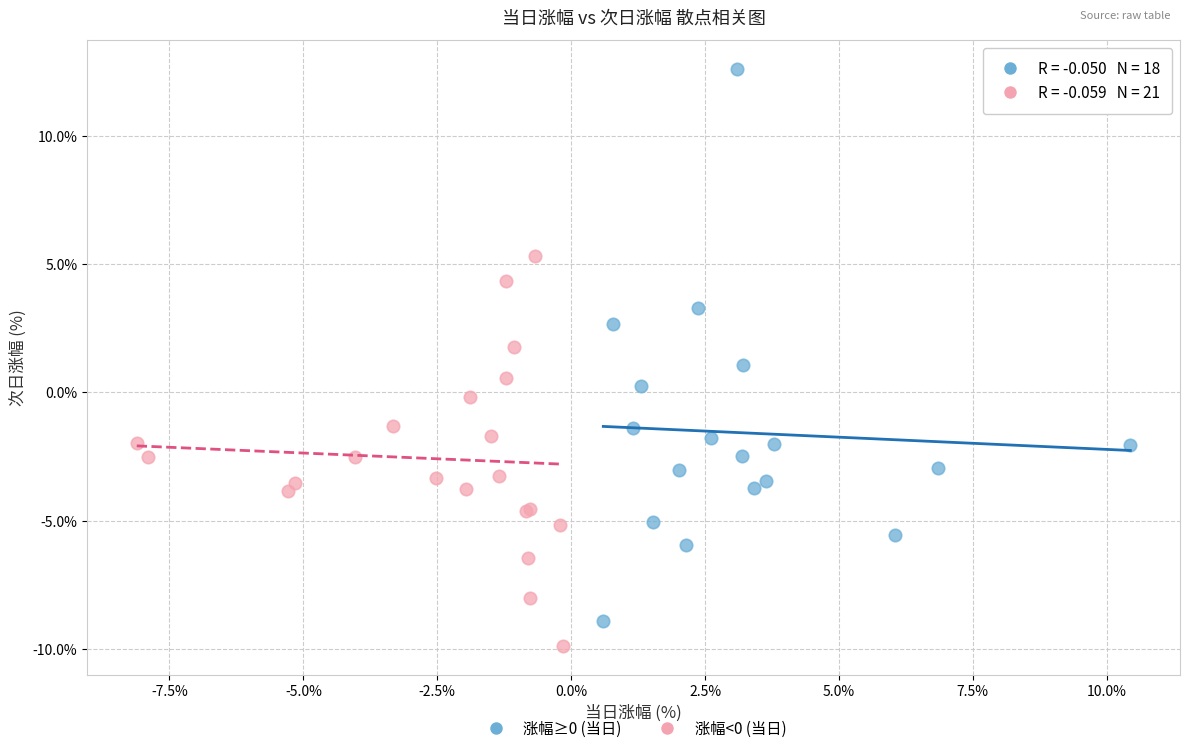

Which series reaches the maximum Y coordinate?

涨幅≥0 (当日)